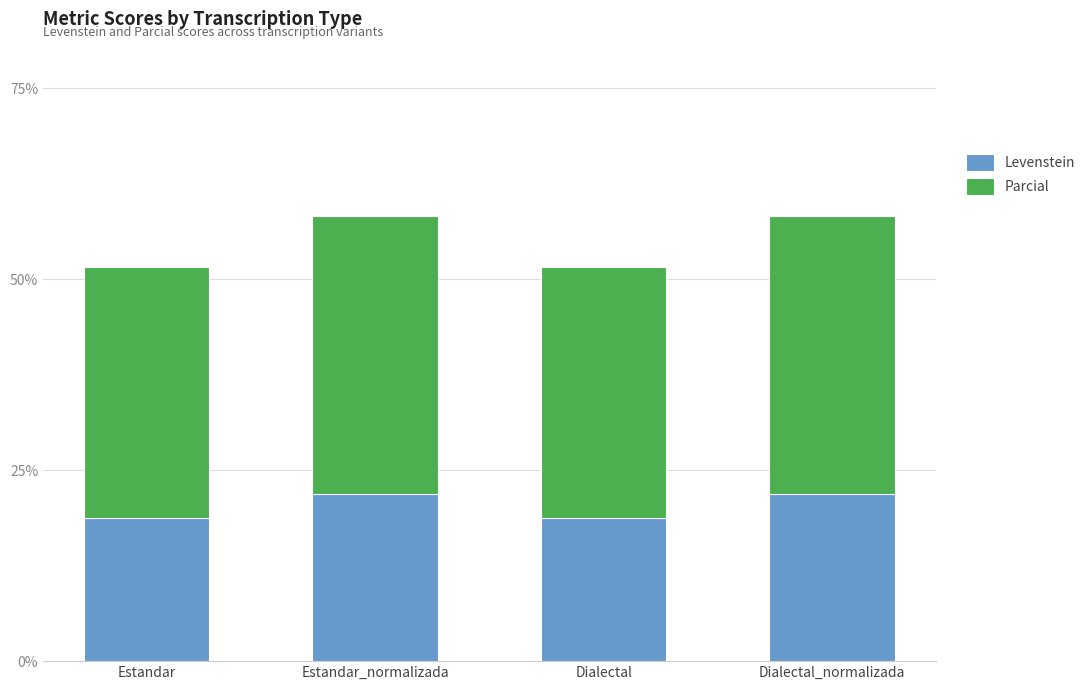

What is the minimum value for Levenstein?

18.8